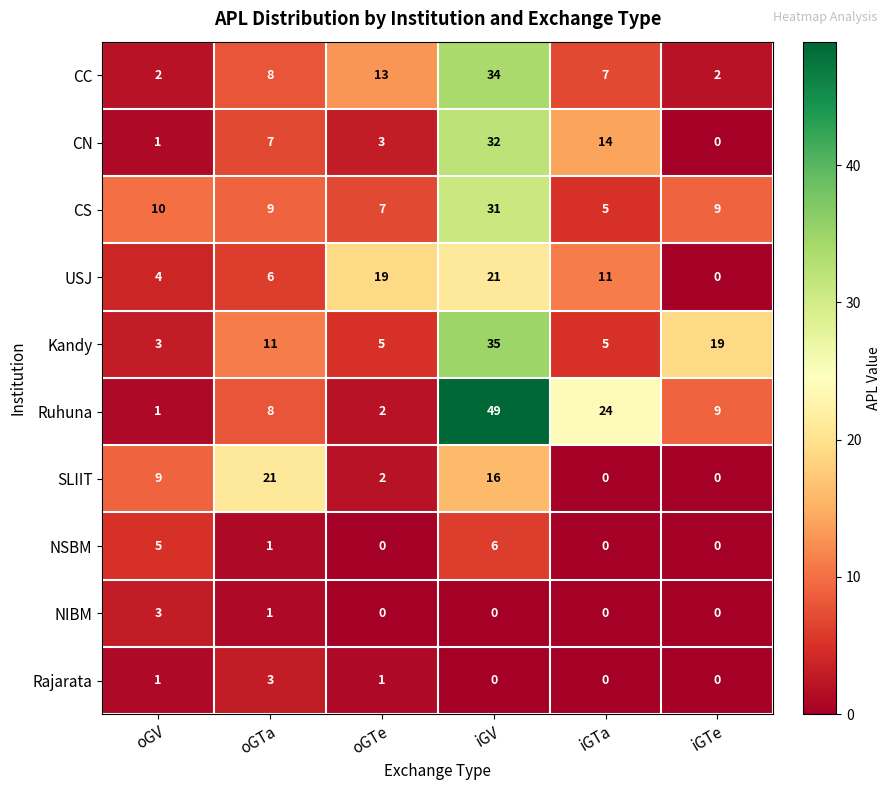

What is the average value of the CS series?

12